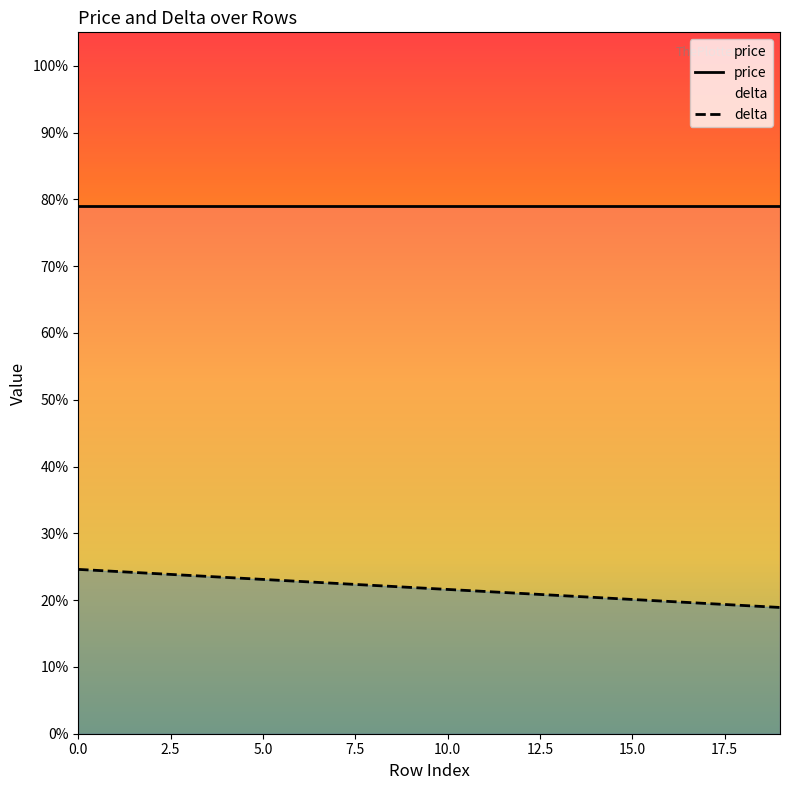

Does the chart display data point markers on the line(s)?

No